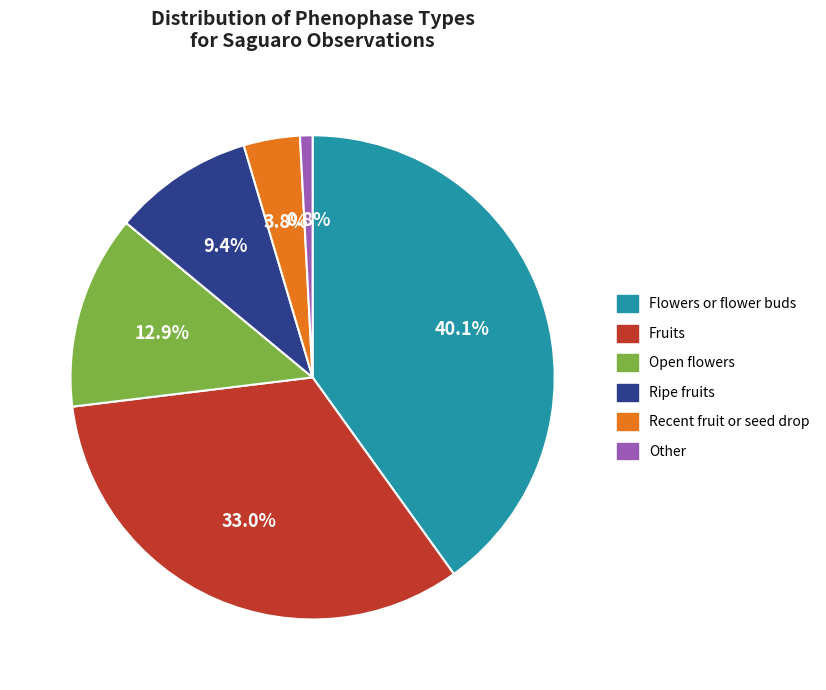

Is there any slice that represents more than half of the pie?

No